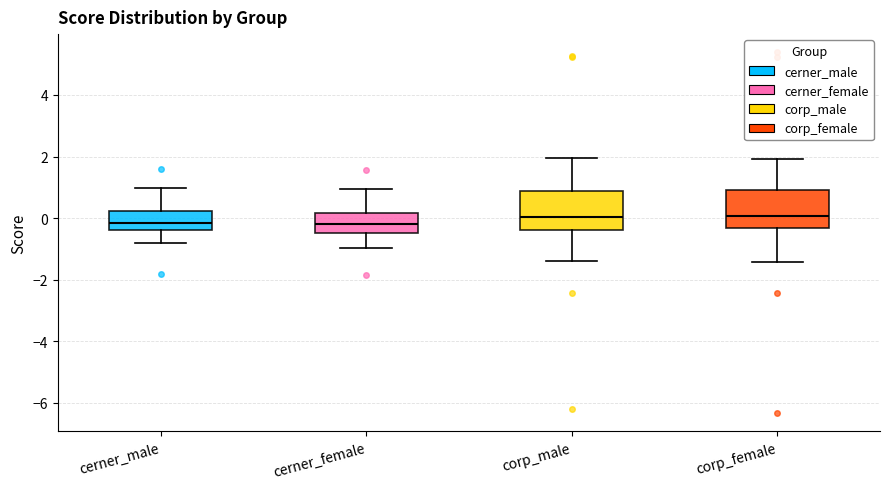

Reading left to right, read every box against the y-axis: the position of its median line, the range the box covers, and the ends of its whiskers. The values are not printed on the chart, so give them approximately, as read against the axis.

cerner_male: median -0.2, box -0.4 to 0.2, whiskers -0.8 to 1.0
cerner_female: median -0.2, box -0.4 to 0.2, whiskers -1.0 to 1.0
corp_male: median 0.0, box -0.4 to 0.8, whiskers -1.4 to 2.0
corp_female: median 0.0, box -0.4 to 0.8, whiskers -1.4 to 2.0